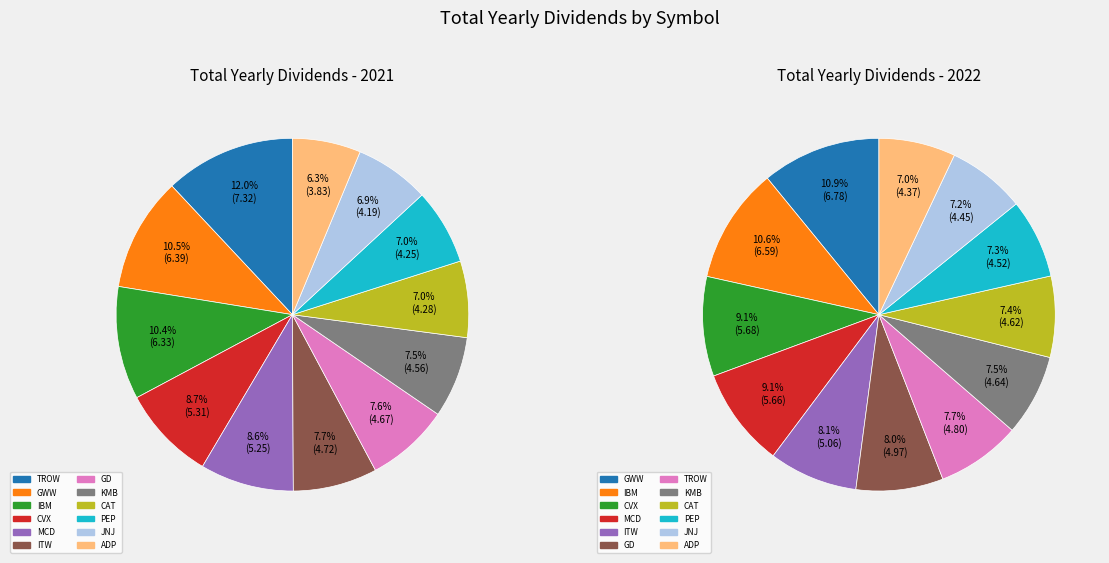

Count the number of slices in the pie.

12